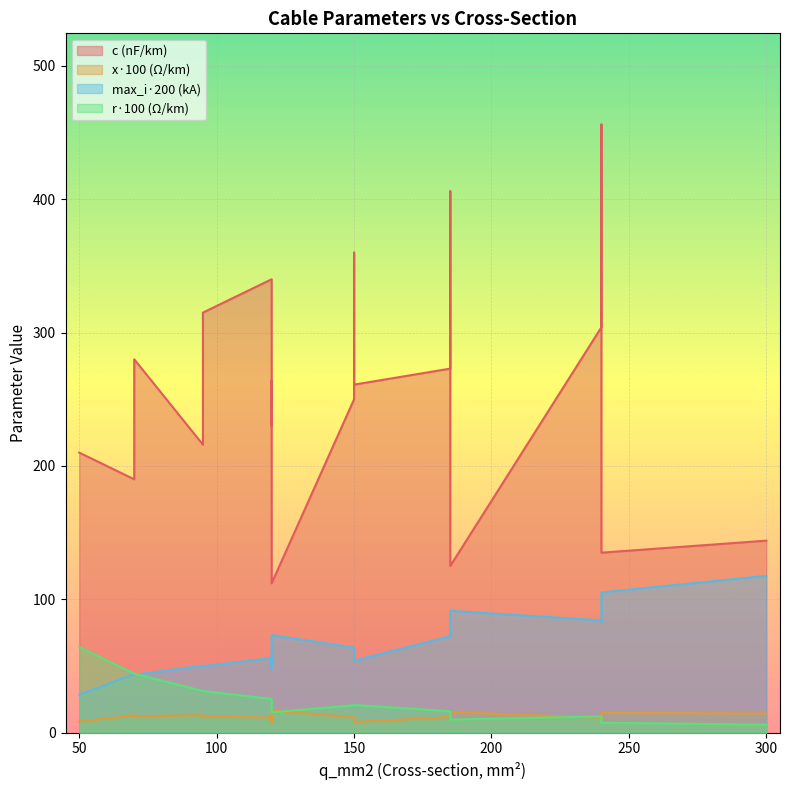

True or false: max_i_ka and x_ohm_per_km intersect in this chart.

False